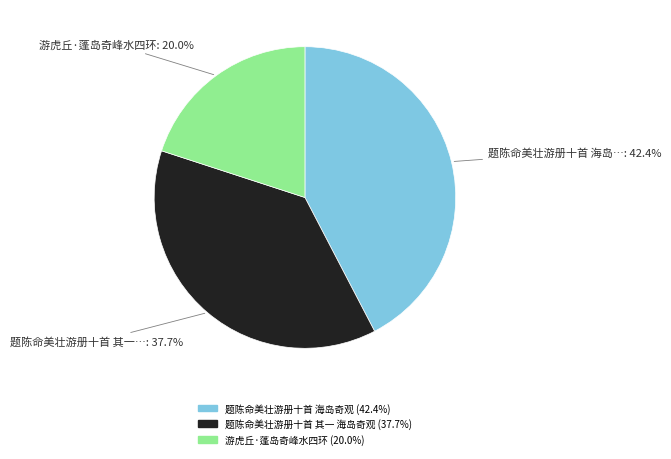

How many slices are in this pie chart?

3